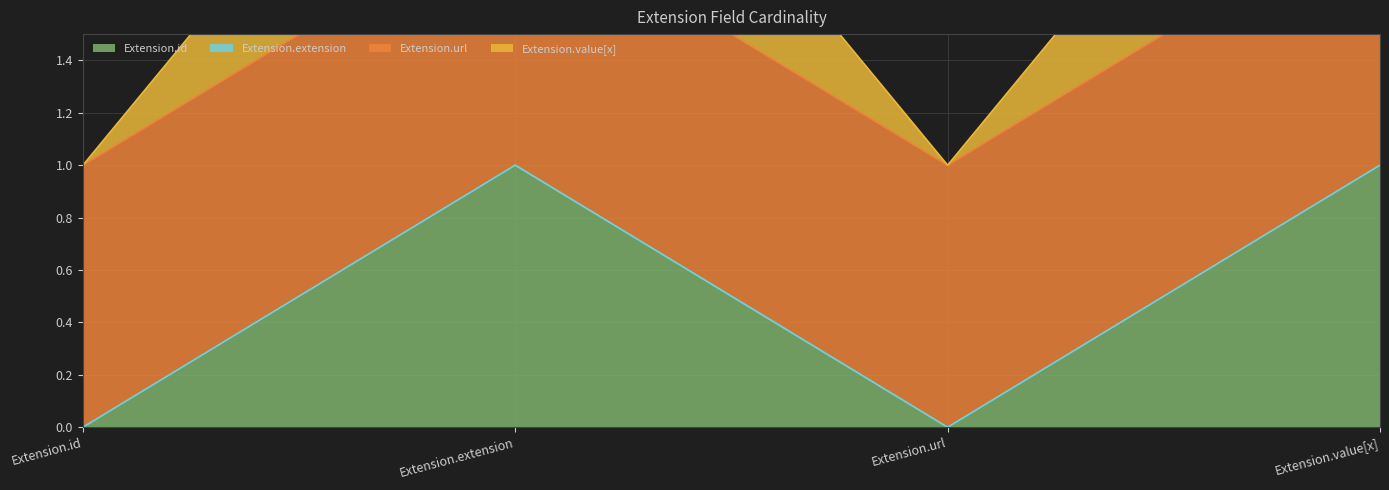

At which category does the chart reach its peak across all series?

Extension.extension